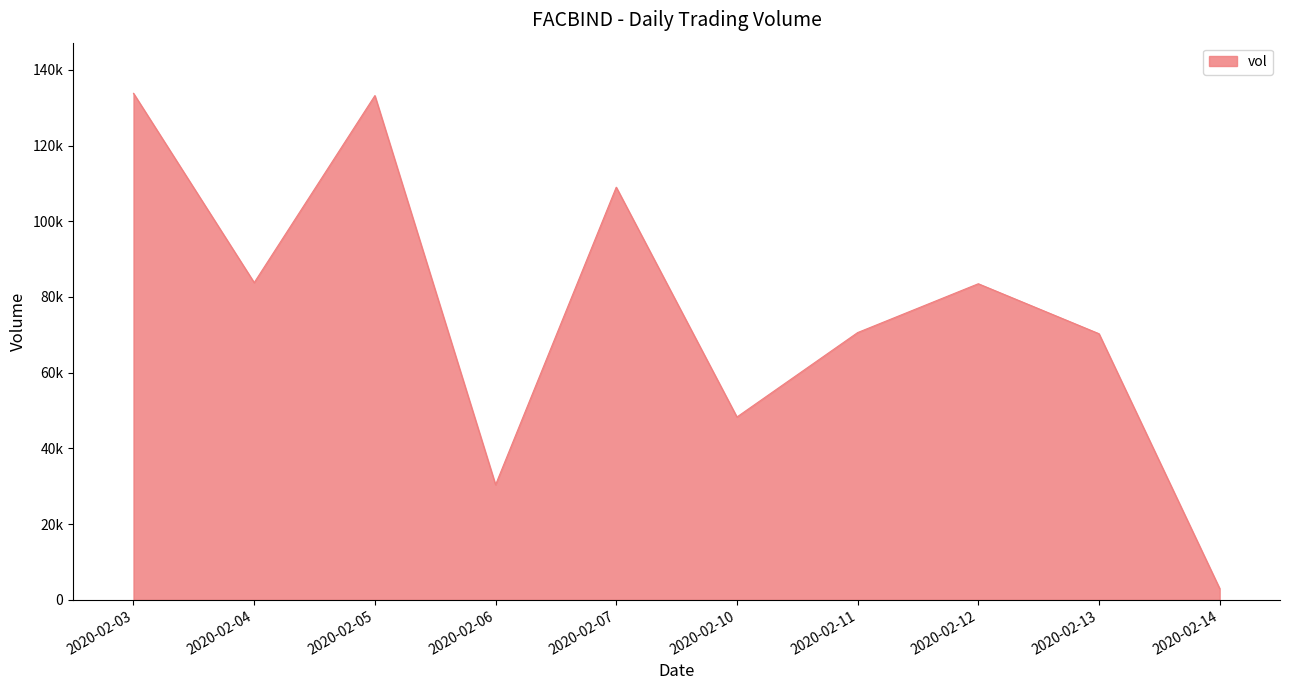

At which category does the data reach its first local valley?

2020-02-04